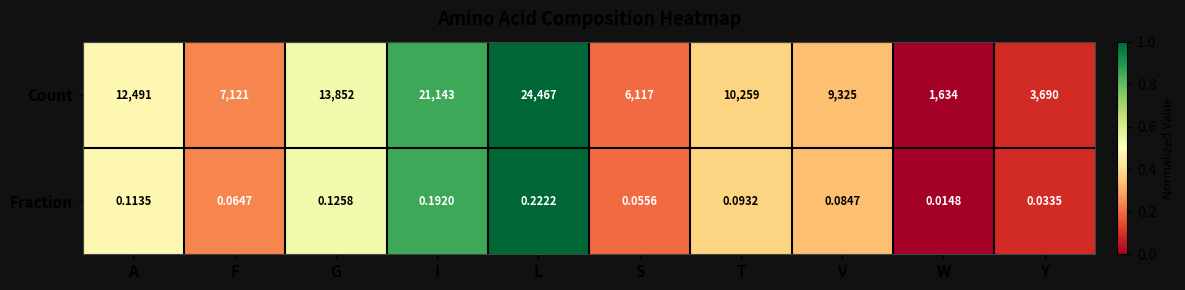

At which label does Count reach its peak?

L